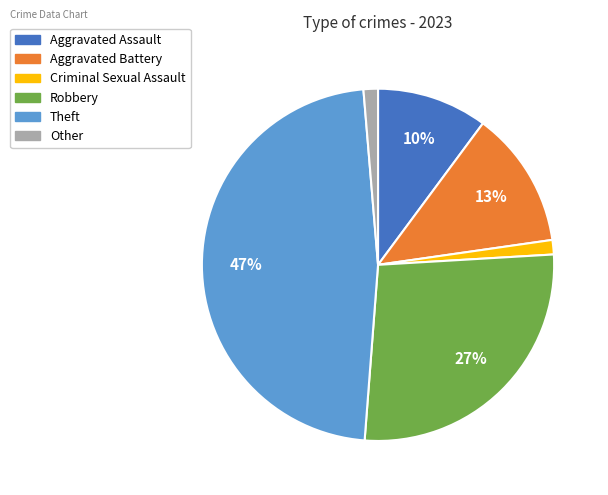

Is there a majority slice in this chart?

No